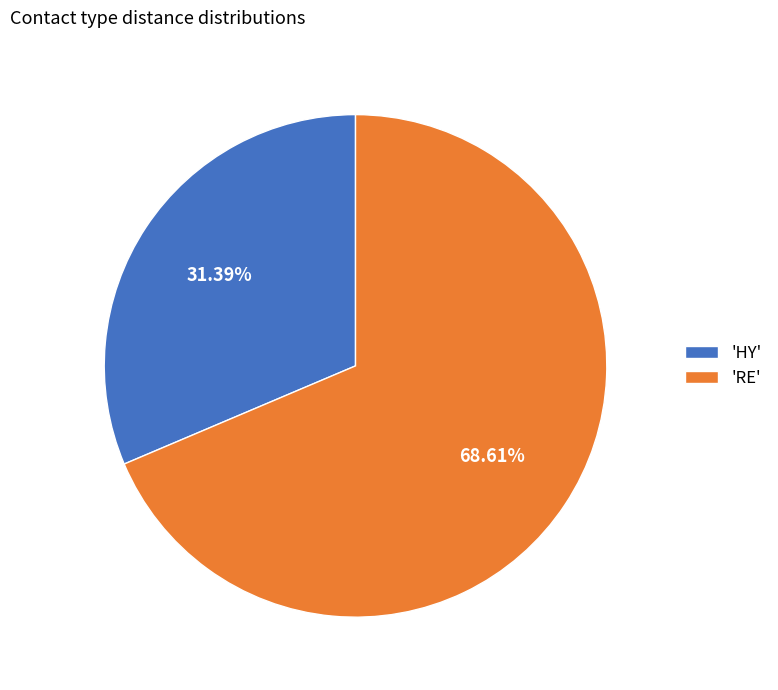

How many slices are in this pie chart?

2